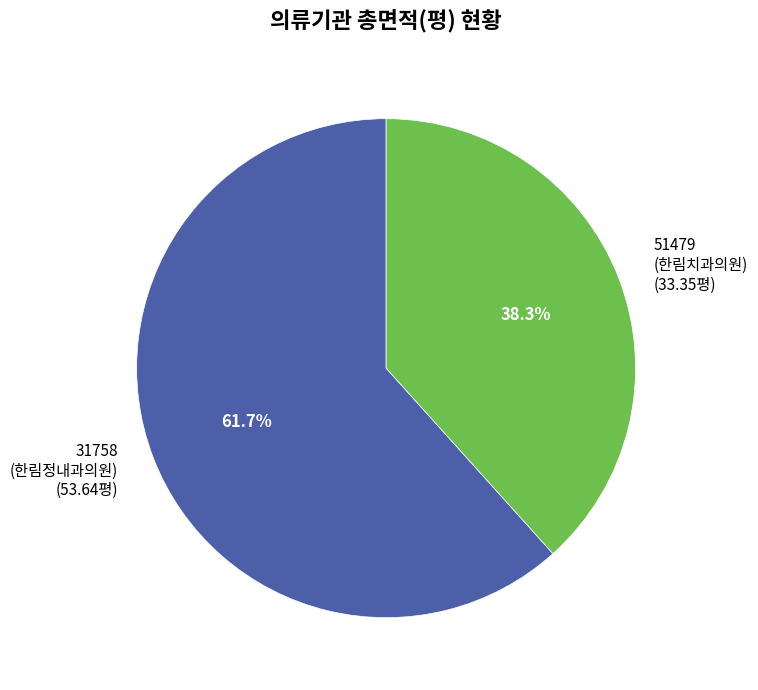

True or false: 31758 accounts for 69% of the total.

False